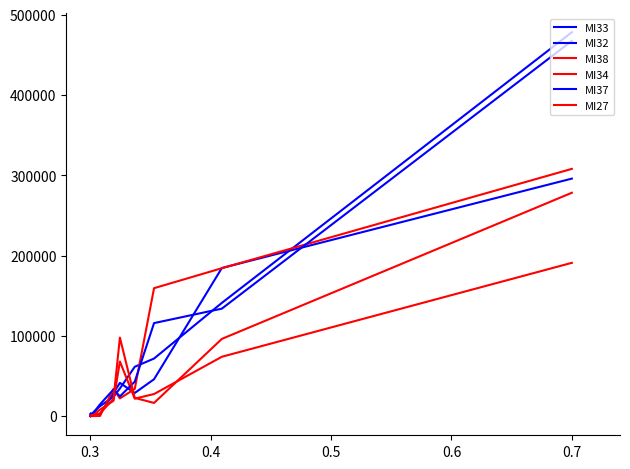

What is the average value of the MI37 series?

76085